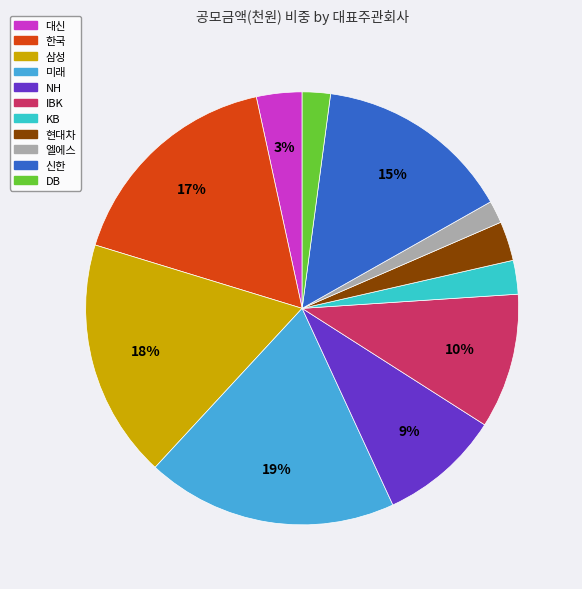

How many slices are in this pie chart?

11